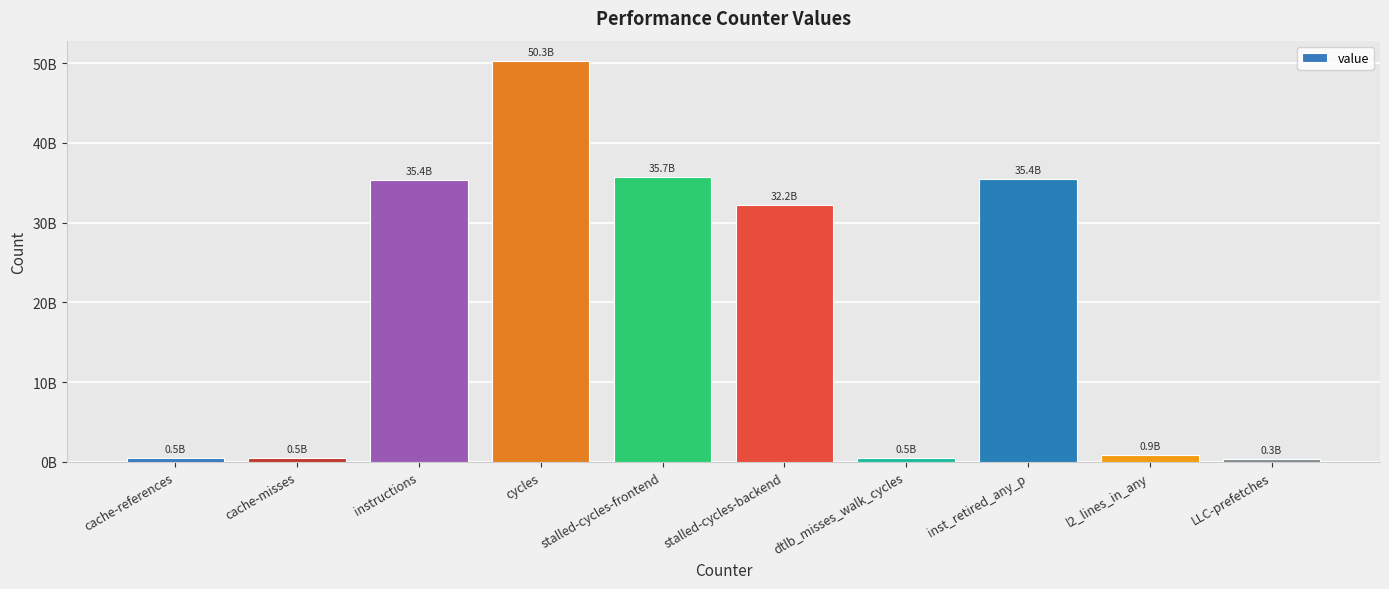

What is the sum of the values at cache-misses and cycles?

50791724385